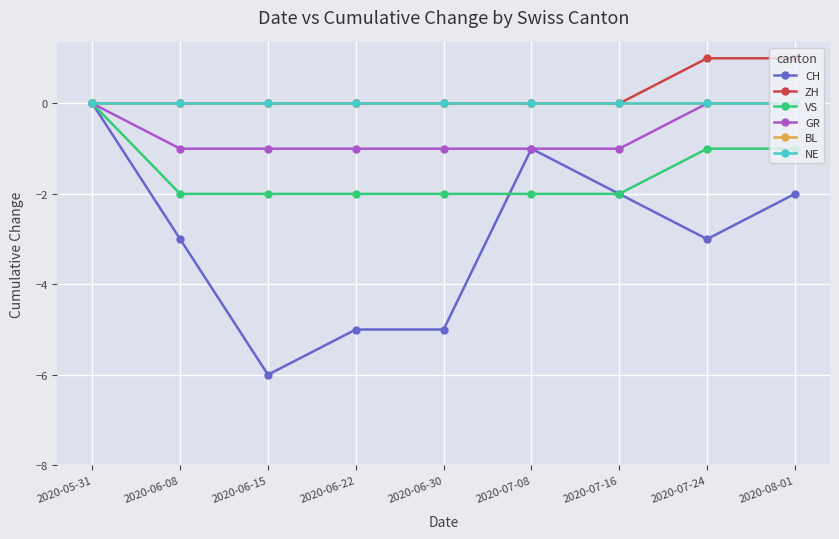

Does the chart have visible grid lines?

Yes